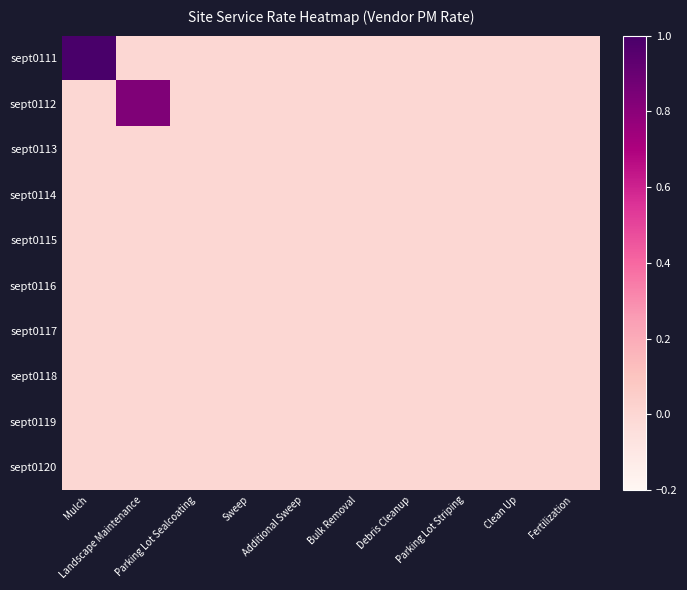

Rank the series by their maximum value, from highest to lowest.

sept0111, sept0112, sept0113, sept0114, sept0115, sept0116, sept0117, sept0118, sept0119, sept0120